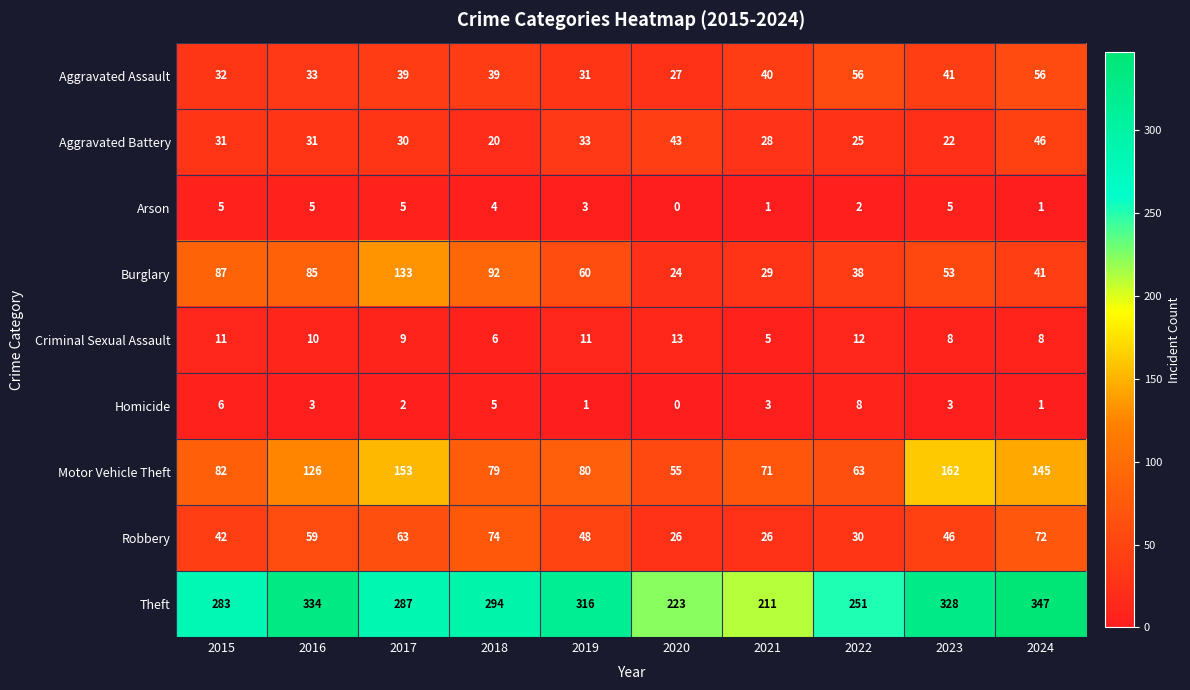

Which series has the widest spread of values?

Theft